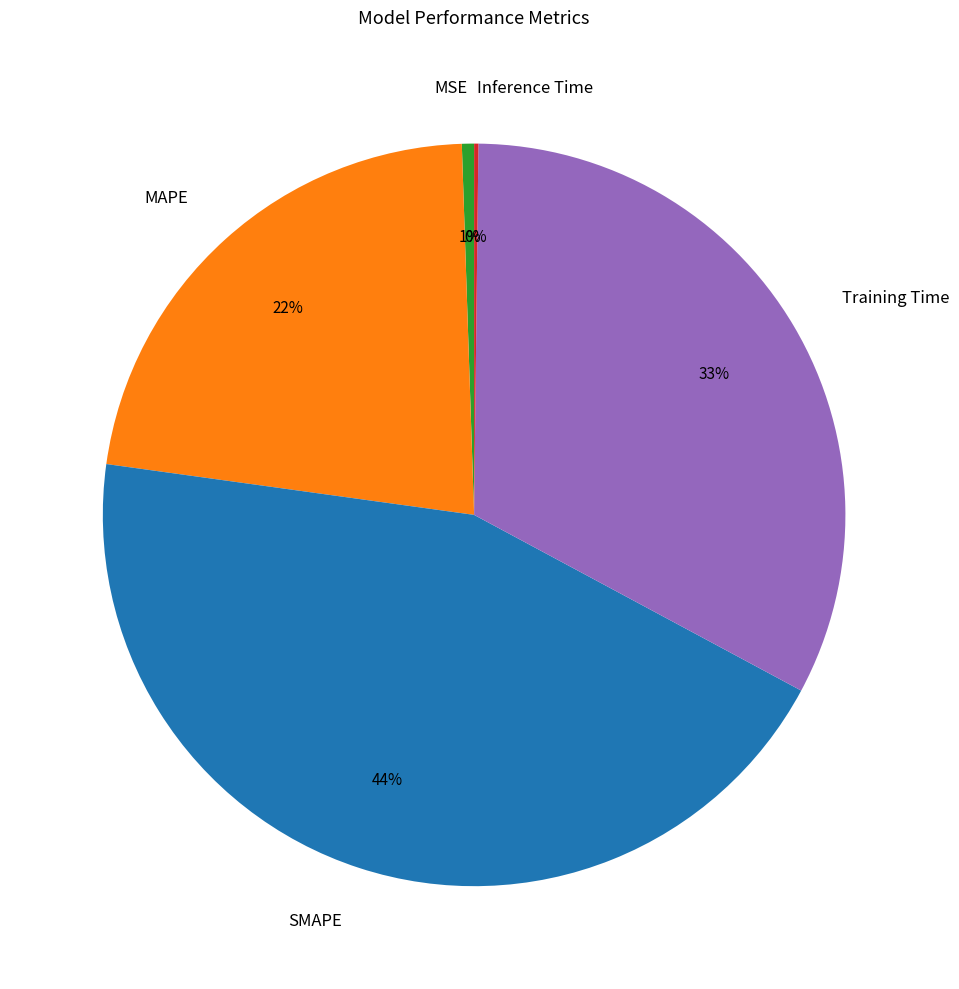

To the nearest percent, what is the average slice percentage?

20%